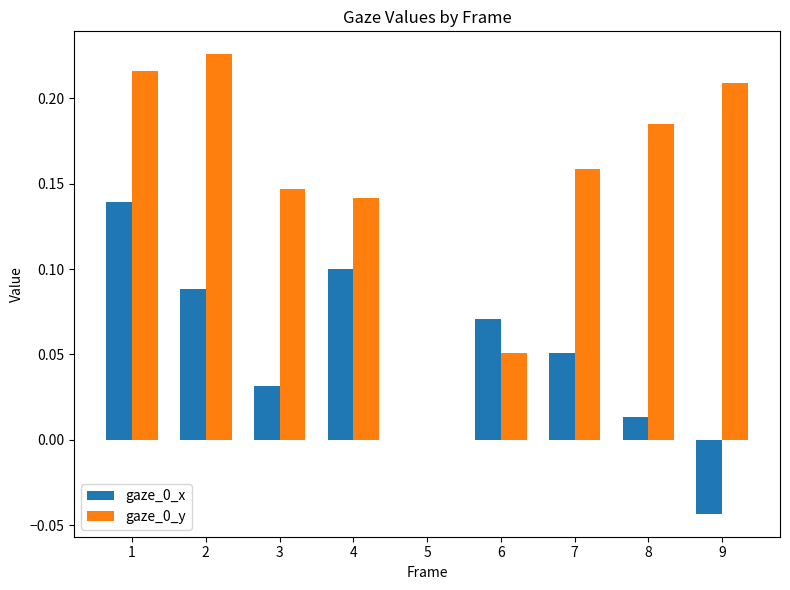

What is the sum of all gaze_0_y values?

1.3